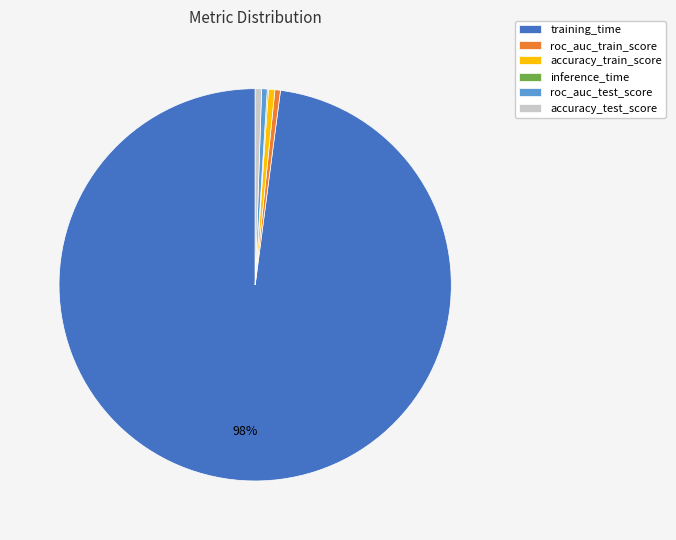

To the nearest percent, what is the difference between the largest and smallest slice percentages?

98%